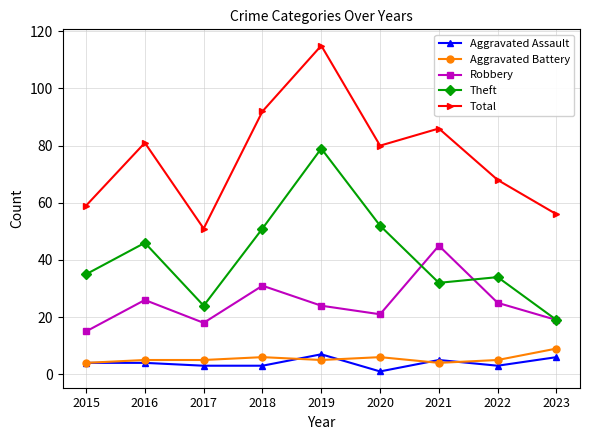

What is the smallest value displayed?

1